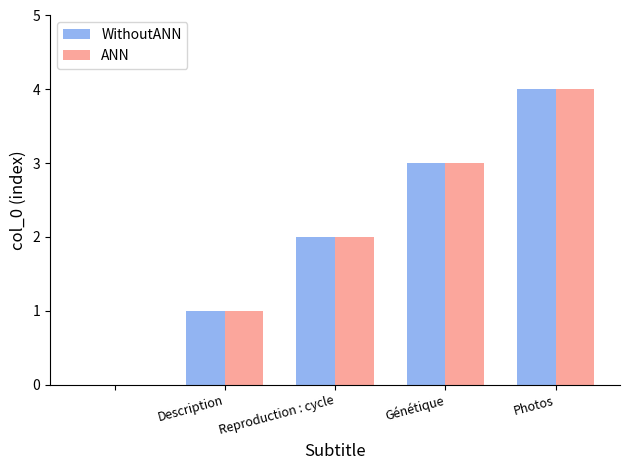

What is the average value of the WithoutANN series?

2